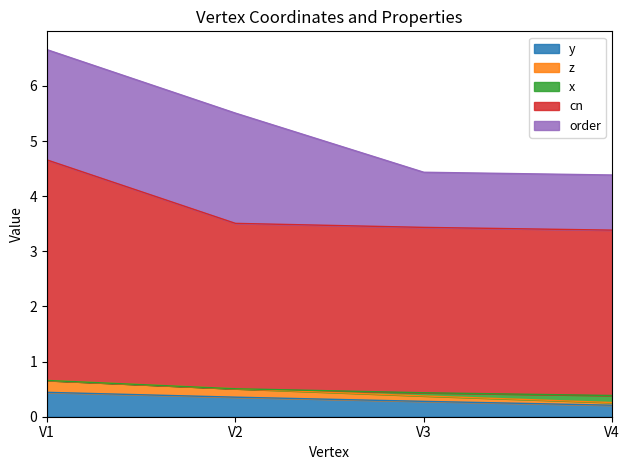

The value of y at V3 is 0.3. True or false?

True